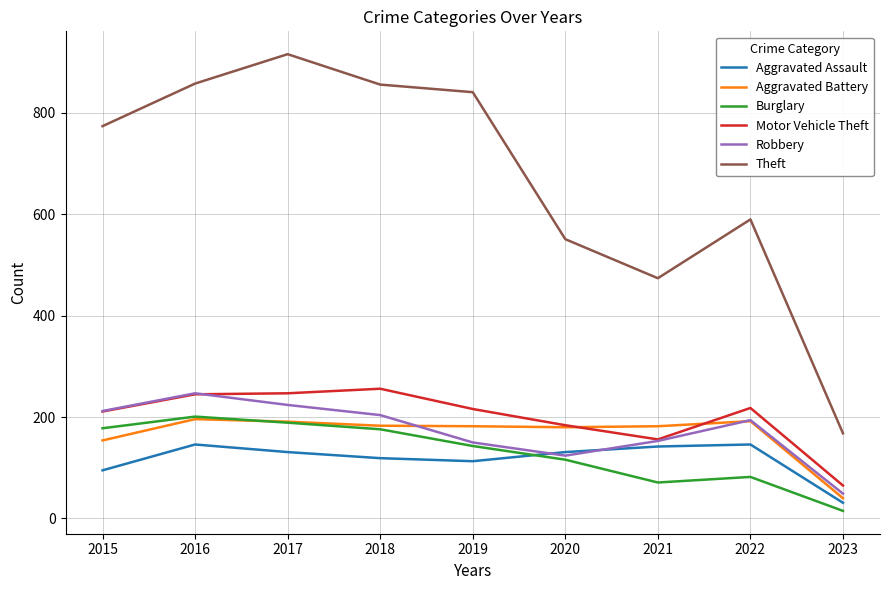

Where does the Burglary series first go above 143?

2015